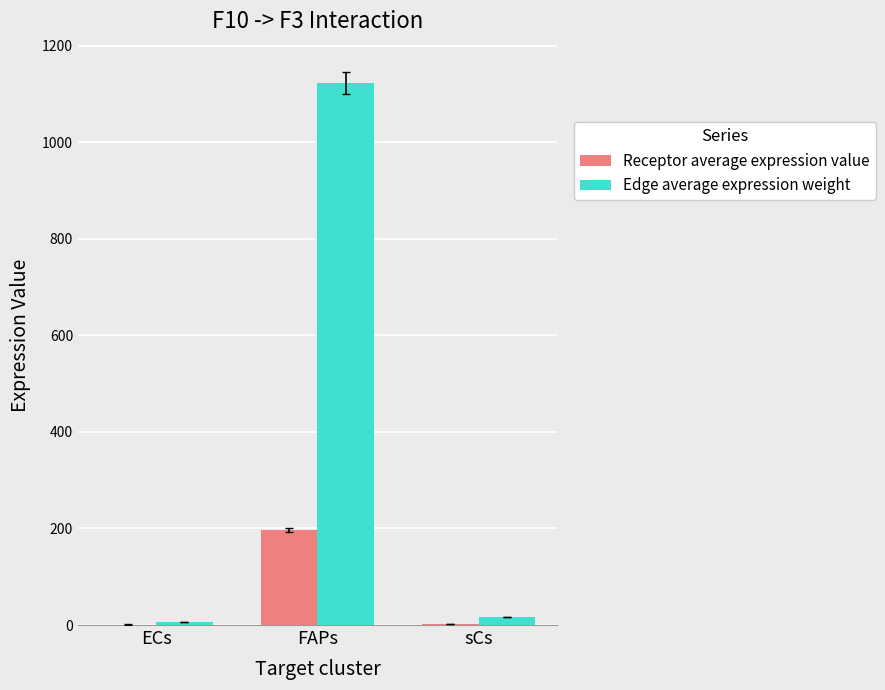

Which series has the largest total across all categories?

Edge average expression weight